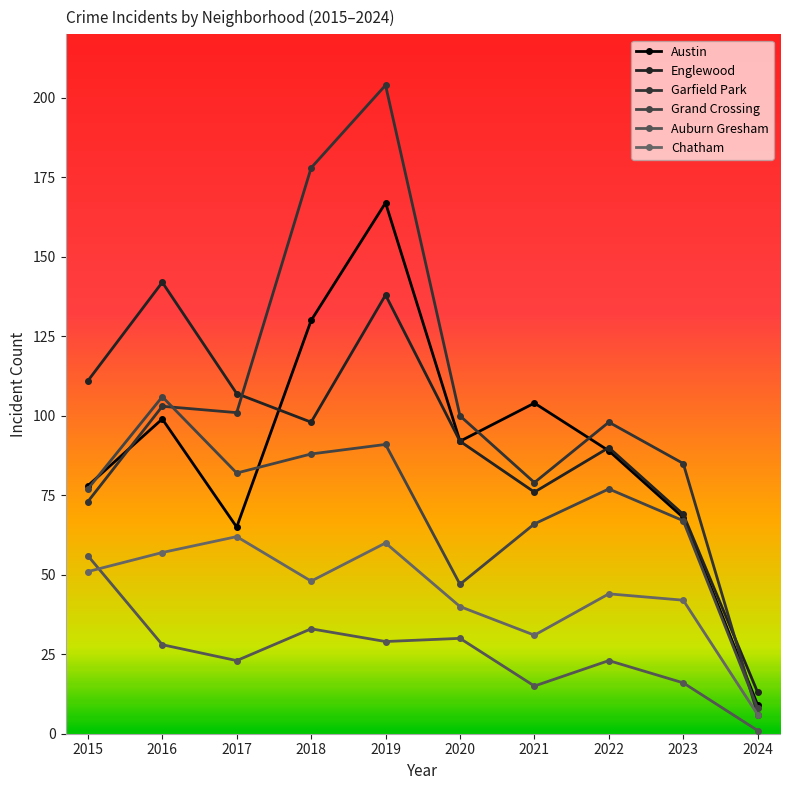

True or false: Chatham and Garfield Park cross at least once.

False